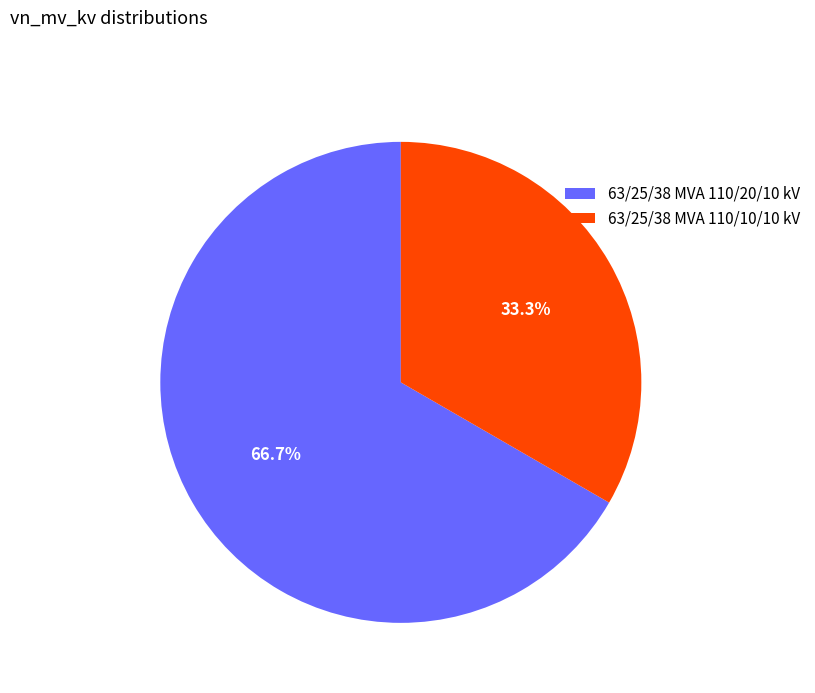

Which has a higher value, 63/25/38 MVA 110/10/10 kV or 63/25/38 MVA 110/20/10 kV?

63/25/38 MVA 110/20/10 kV